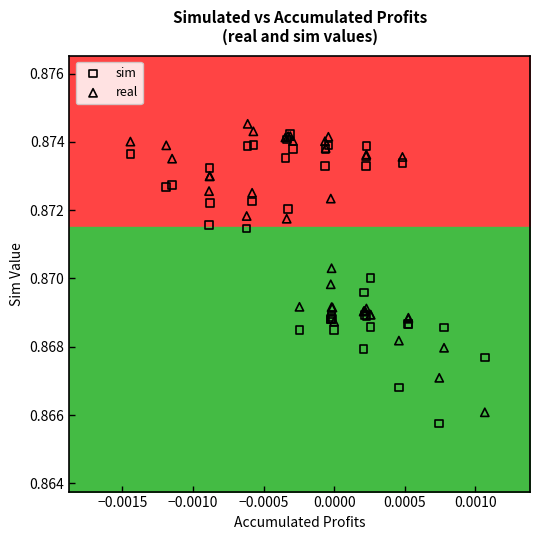

Which series contains the highest Y value?

real